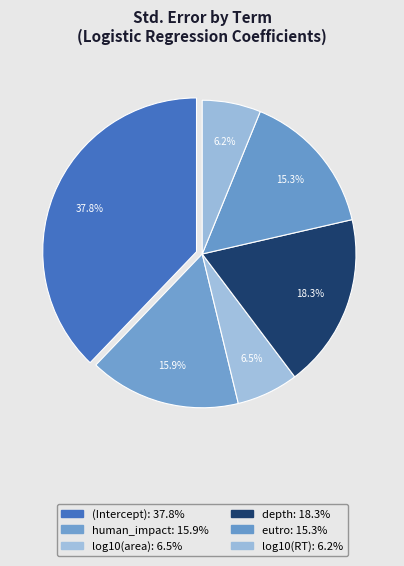

Is there a majority slice in this chart?

No